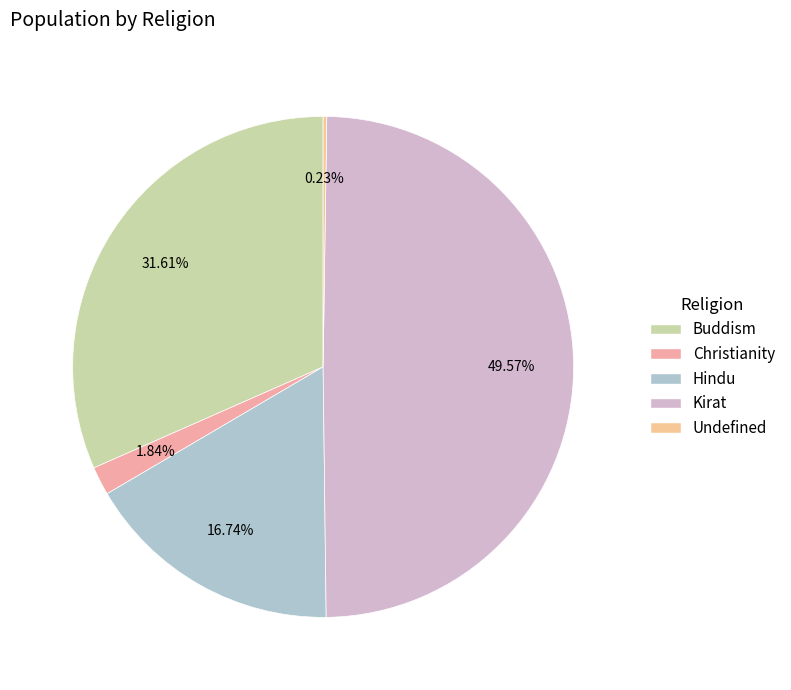

Is there any slice that represents more than half of the pie?

No